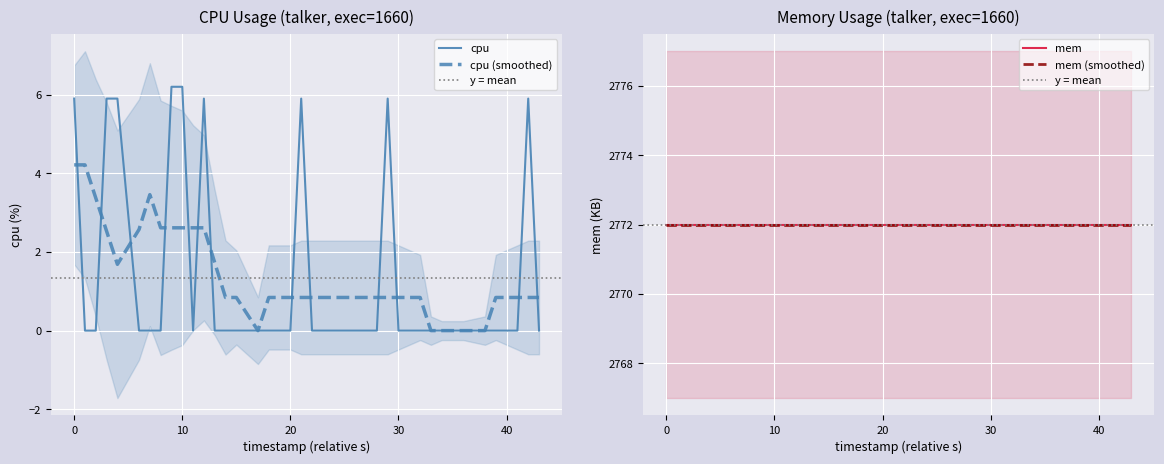

Is this an area chart (filled region under the line)?

No